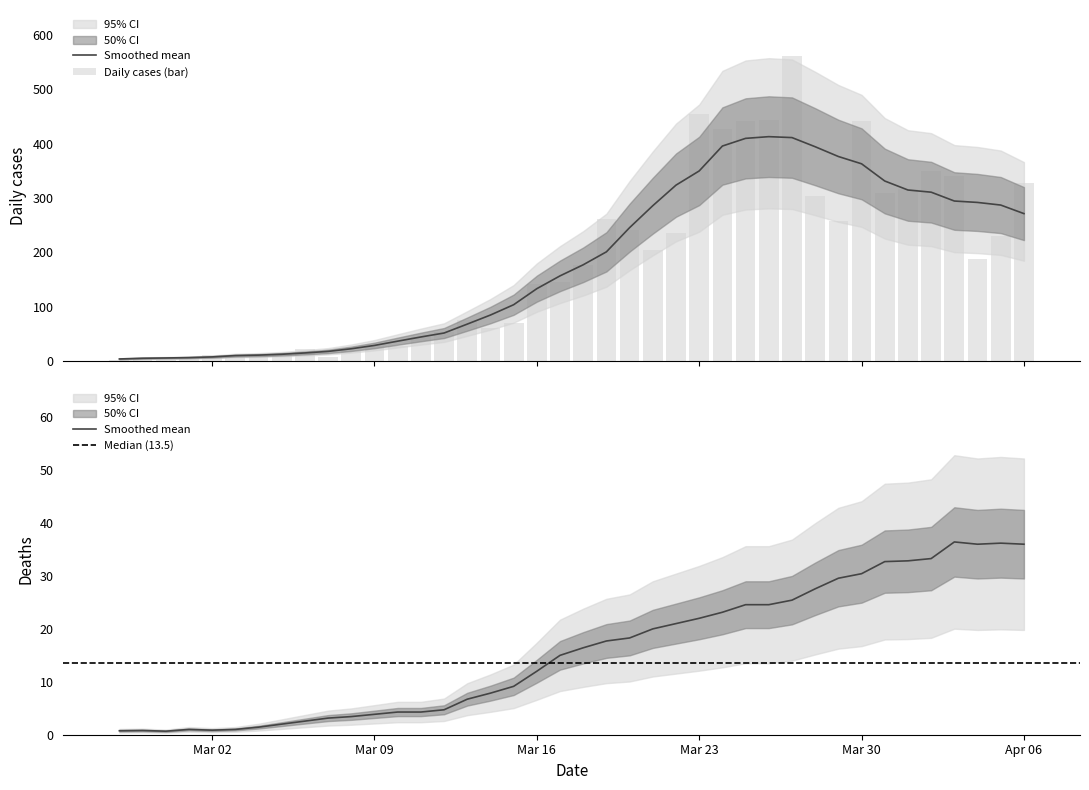

What is the change in value from 2020-03-09 to 2020-03-18?

+150